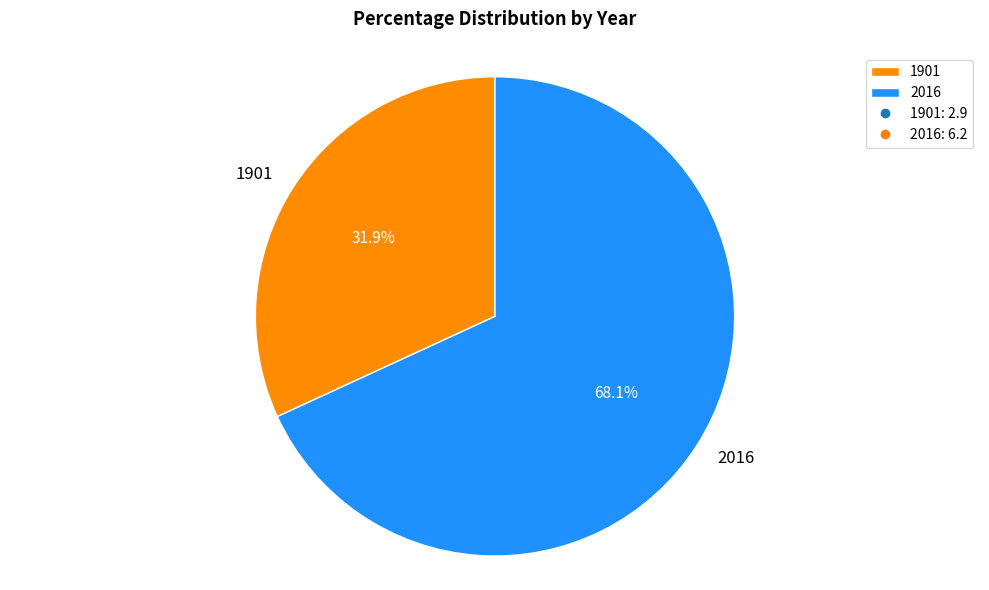

Rank the categories by value from highest to lowest.

2016, 1901